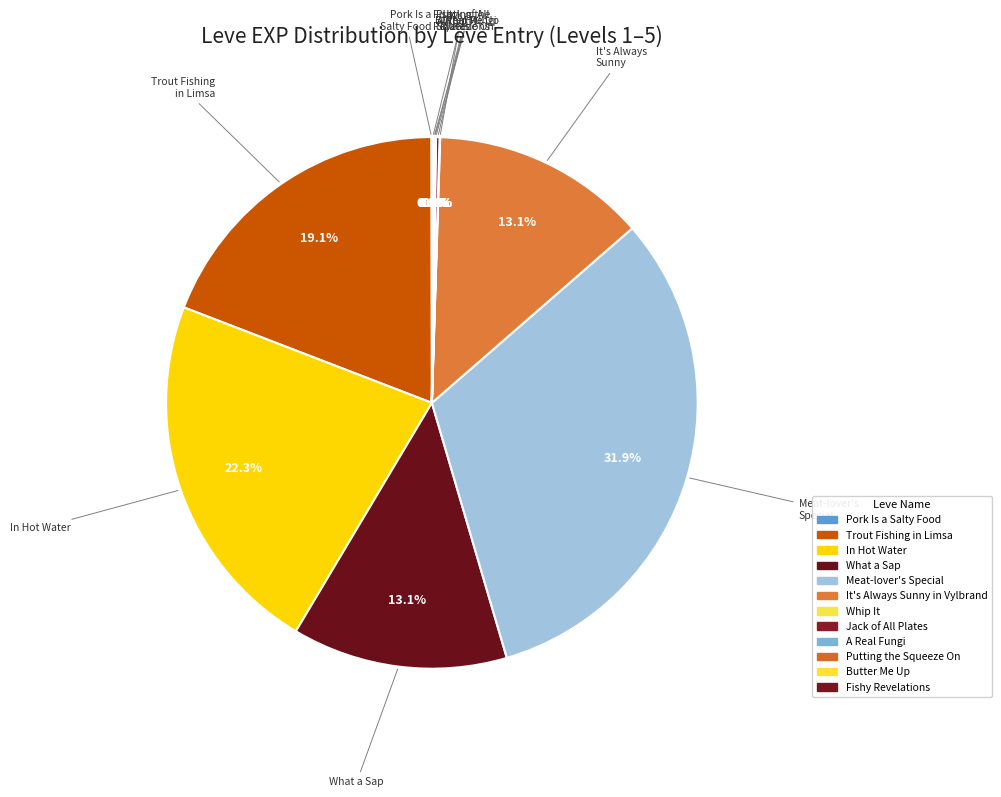

True or false: In Hot Water accounts for 22% of the total.

True